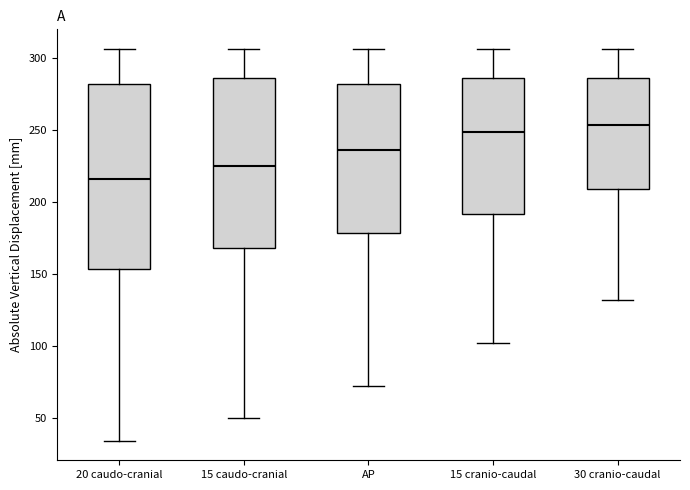

Which box has the lowest median line?

20 caudo-cranial